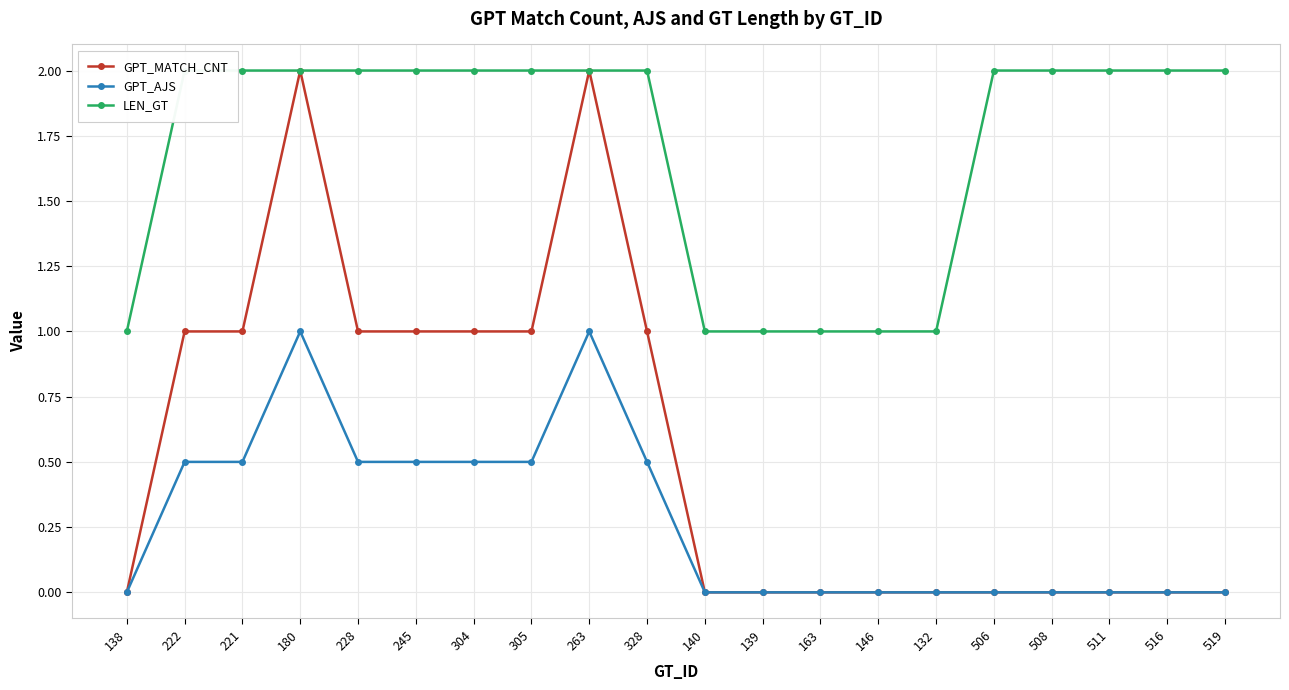

What is the sum of the LEN_GT values at 511 and 508?

4.0